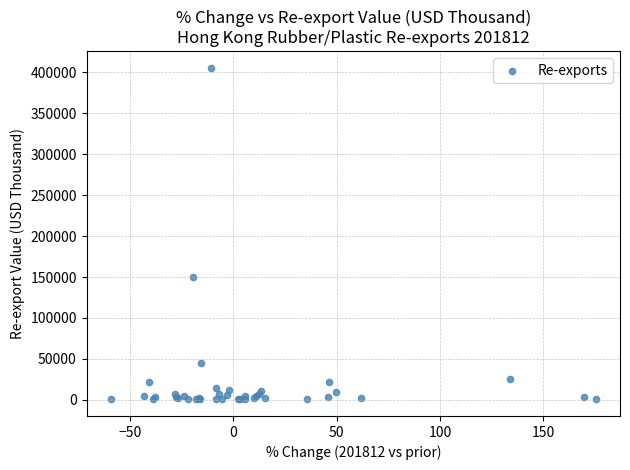

What Y value in the scatter plot is closest to 203147?

149921.6